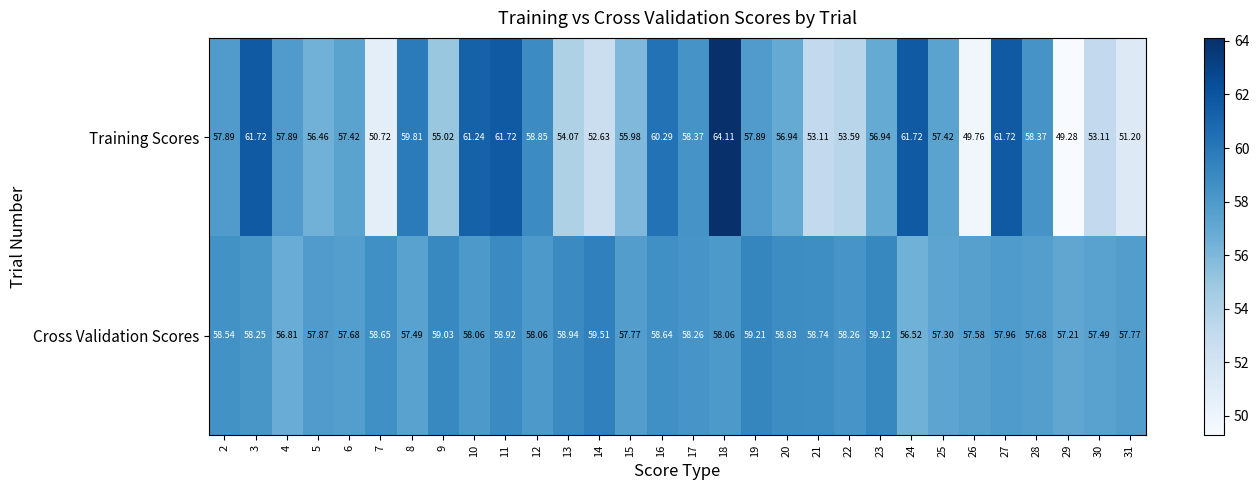

Is the value of Training Scores at 13 greater than the value of Cross Validation Scores at 4?

No